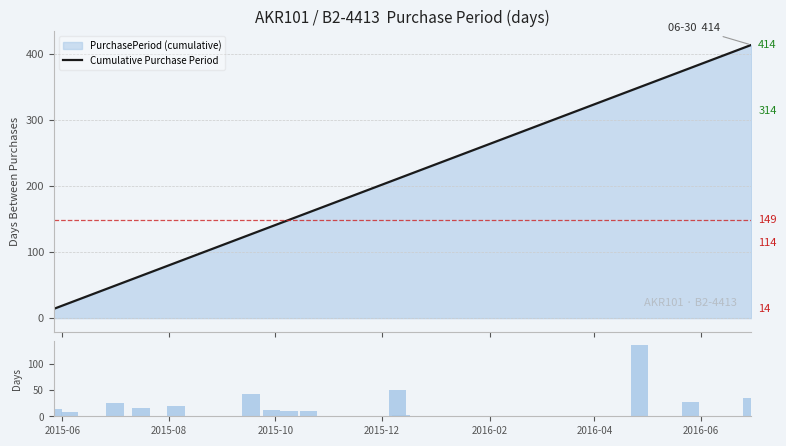

What is the maximum value for PurchasePeriod (raw)?

137